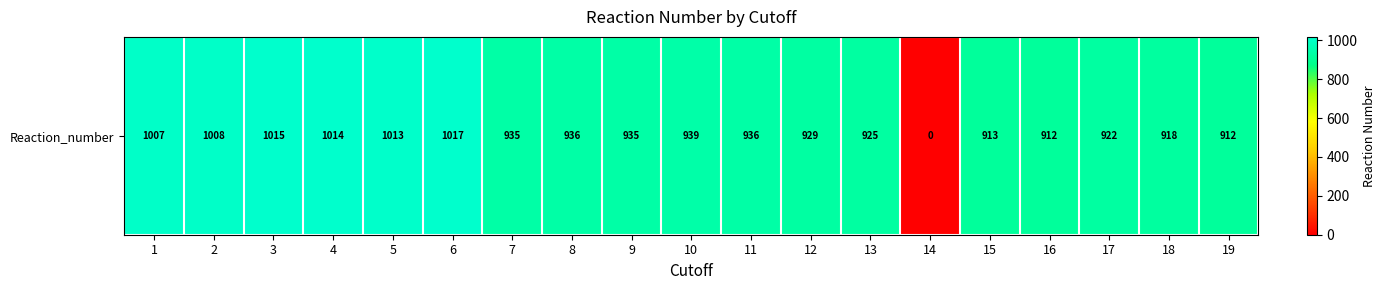

Which category has the highest value across all series?

6